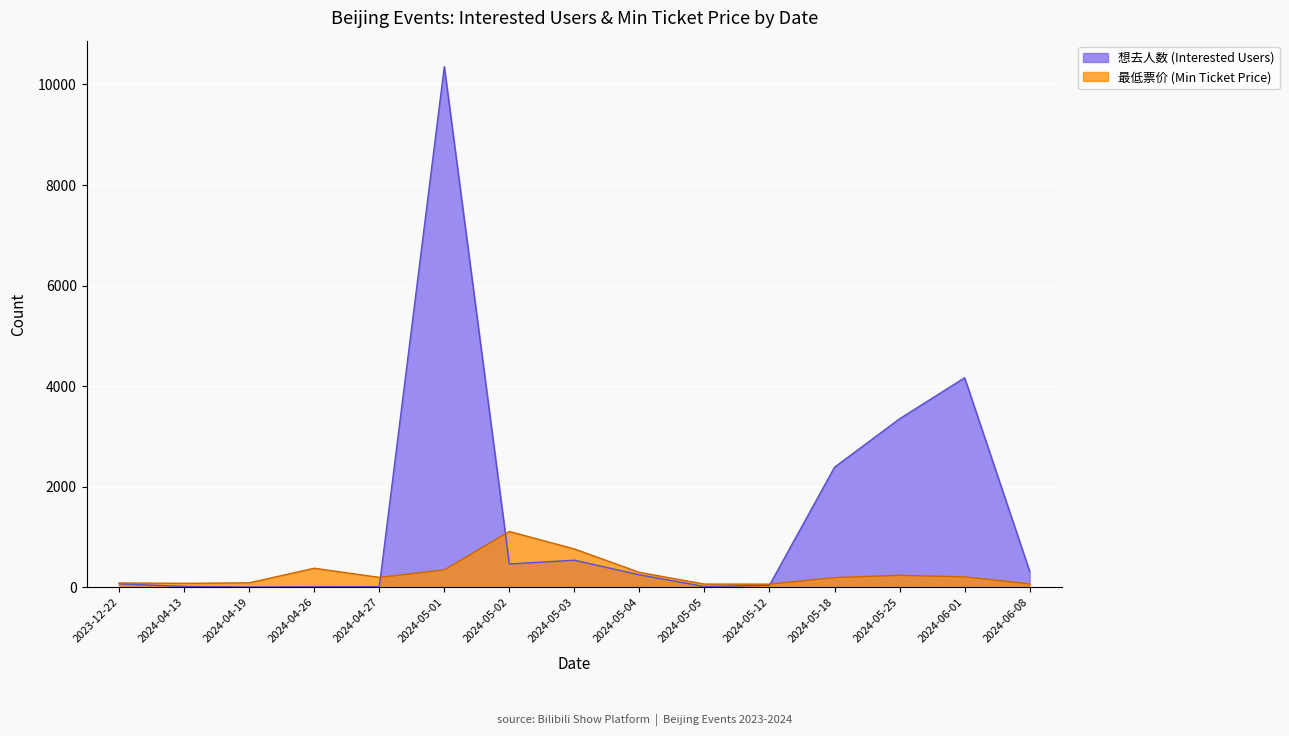

At 2024-05-05, list the series in order from largest to smallest.

最低票价, 想去人数